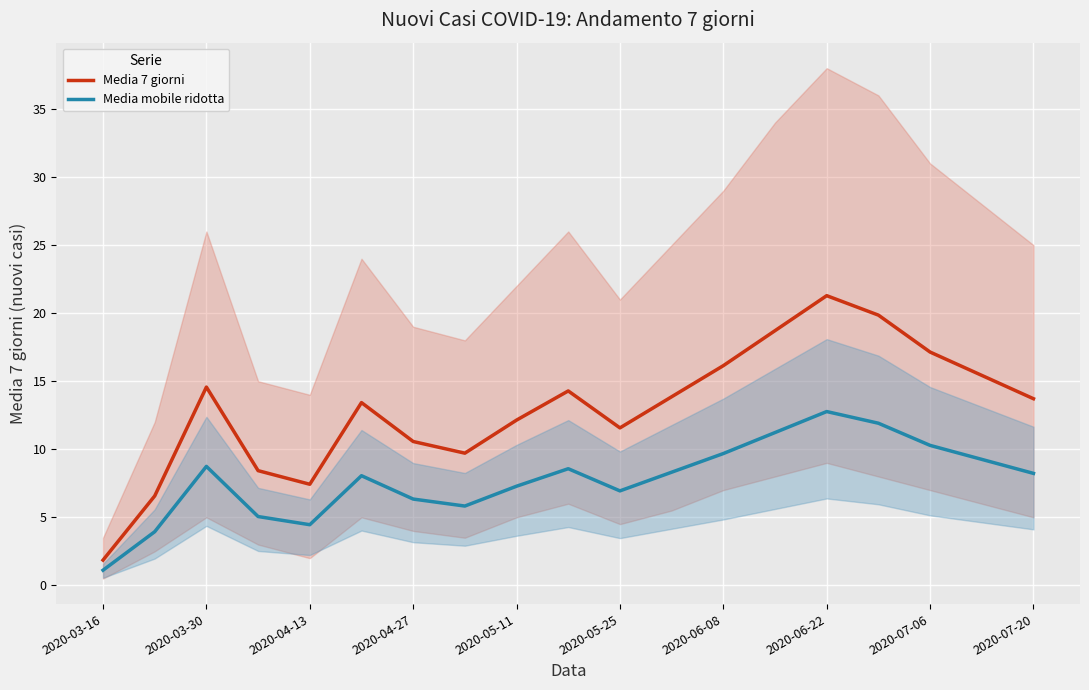

What is the highest value of the Media mobile ridotta series?

12.8